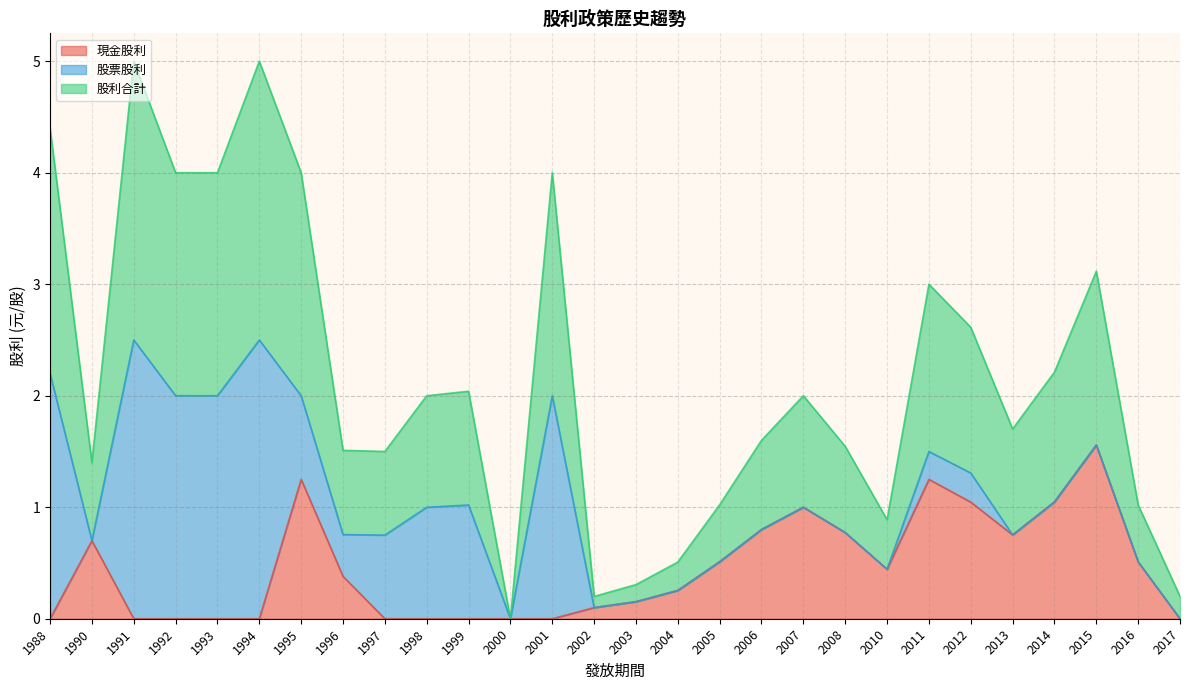

What is the total value across all series at 2005?

1.0